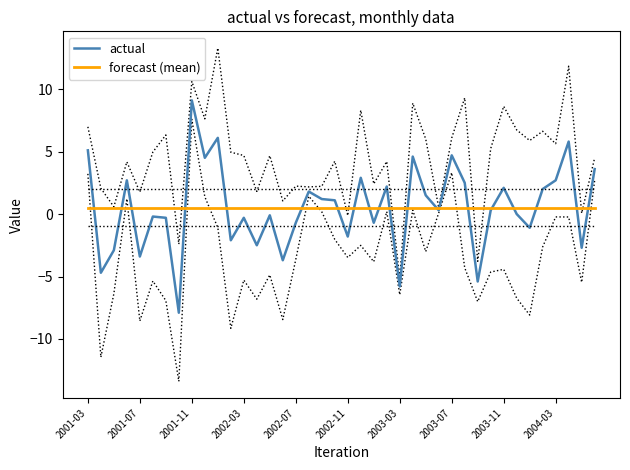

At which label does actual reach its peak?

2001-11